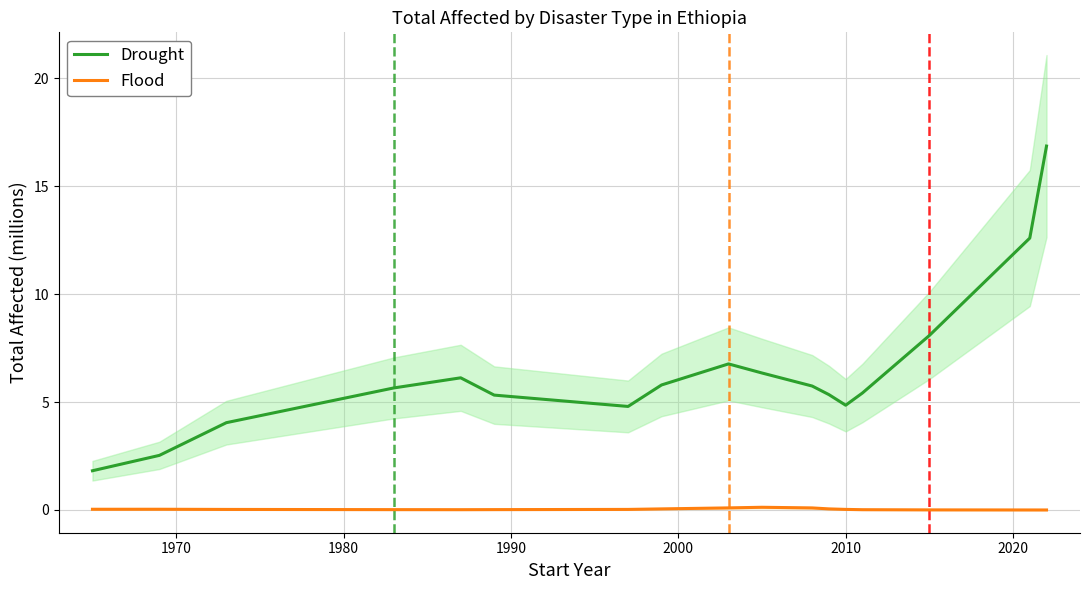

True or false: Flood and Drought intersect in this chart.

False